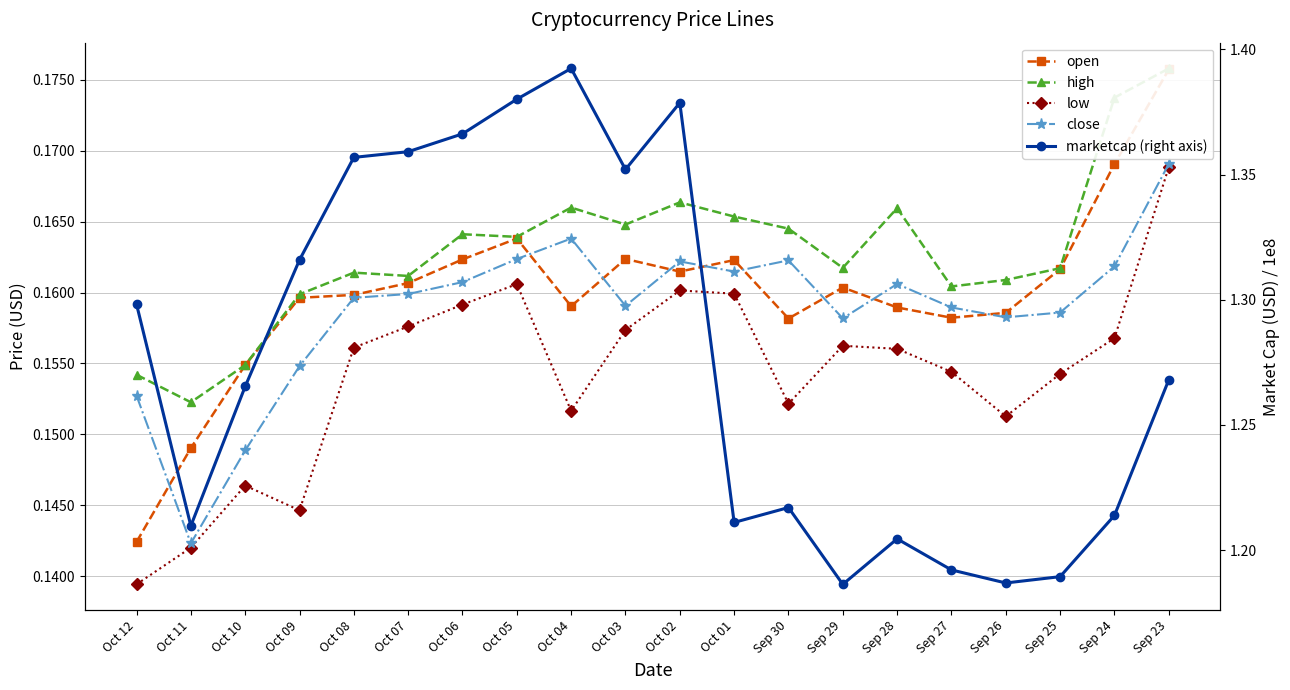

True or false: marketcap (right axis) has more than 1 interior local peaks.

True